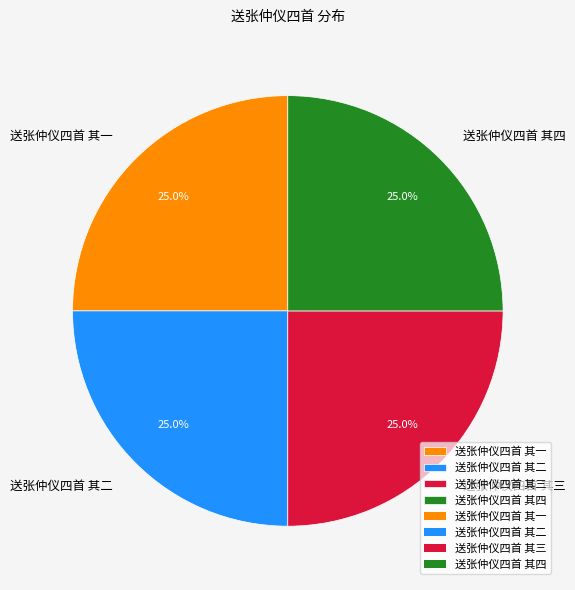

Is it true that 送张仲仪四首 其一 is 32% of the pie?

False